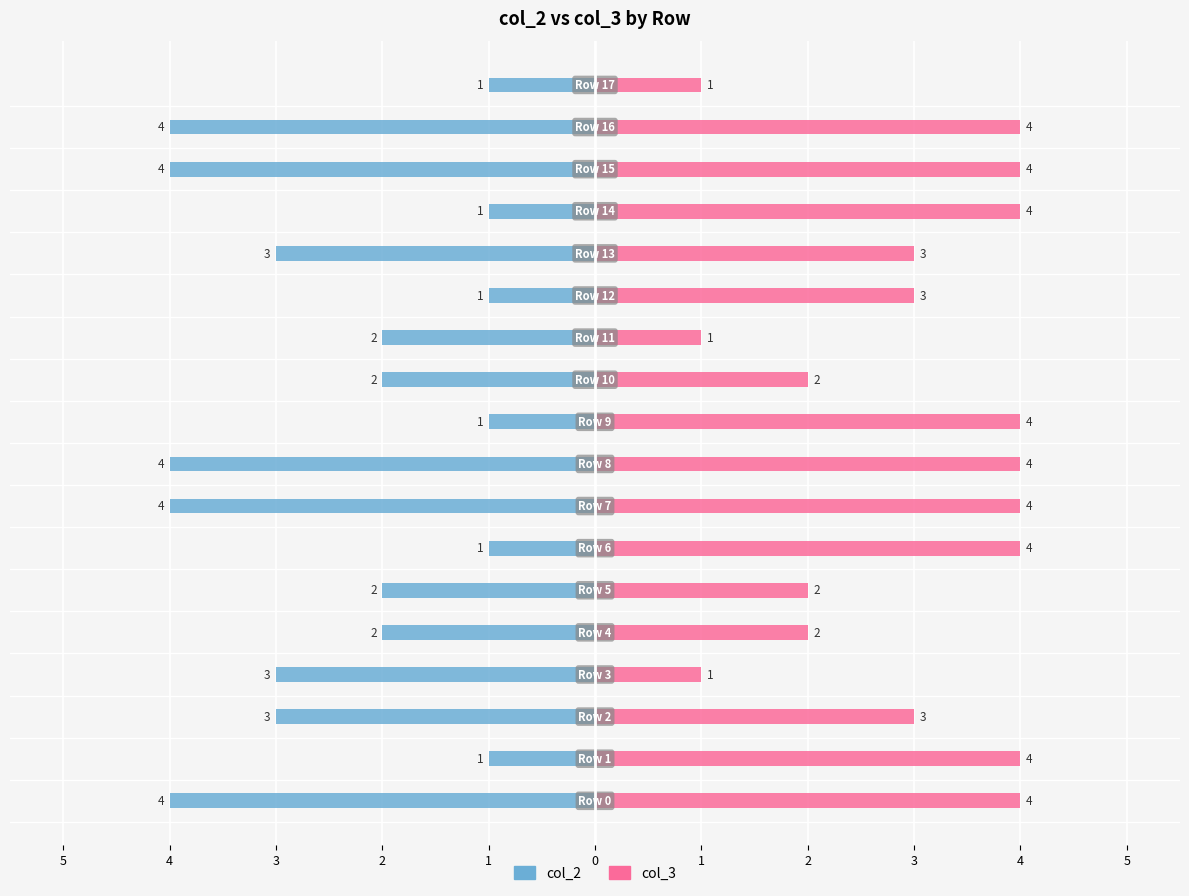

Is the value of col_3 at 0 greater than the value of col_2 at 12?

Yes